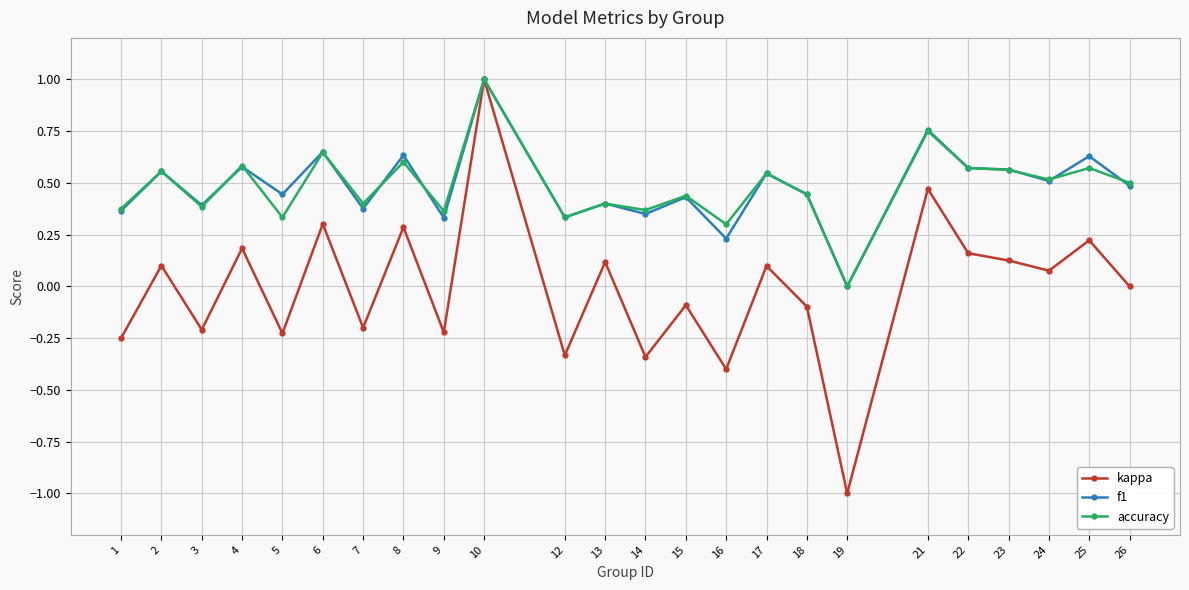

Between 10 and 13, which series saw the biggest shift?

kappa